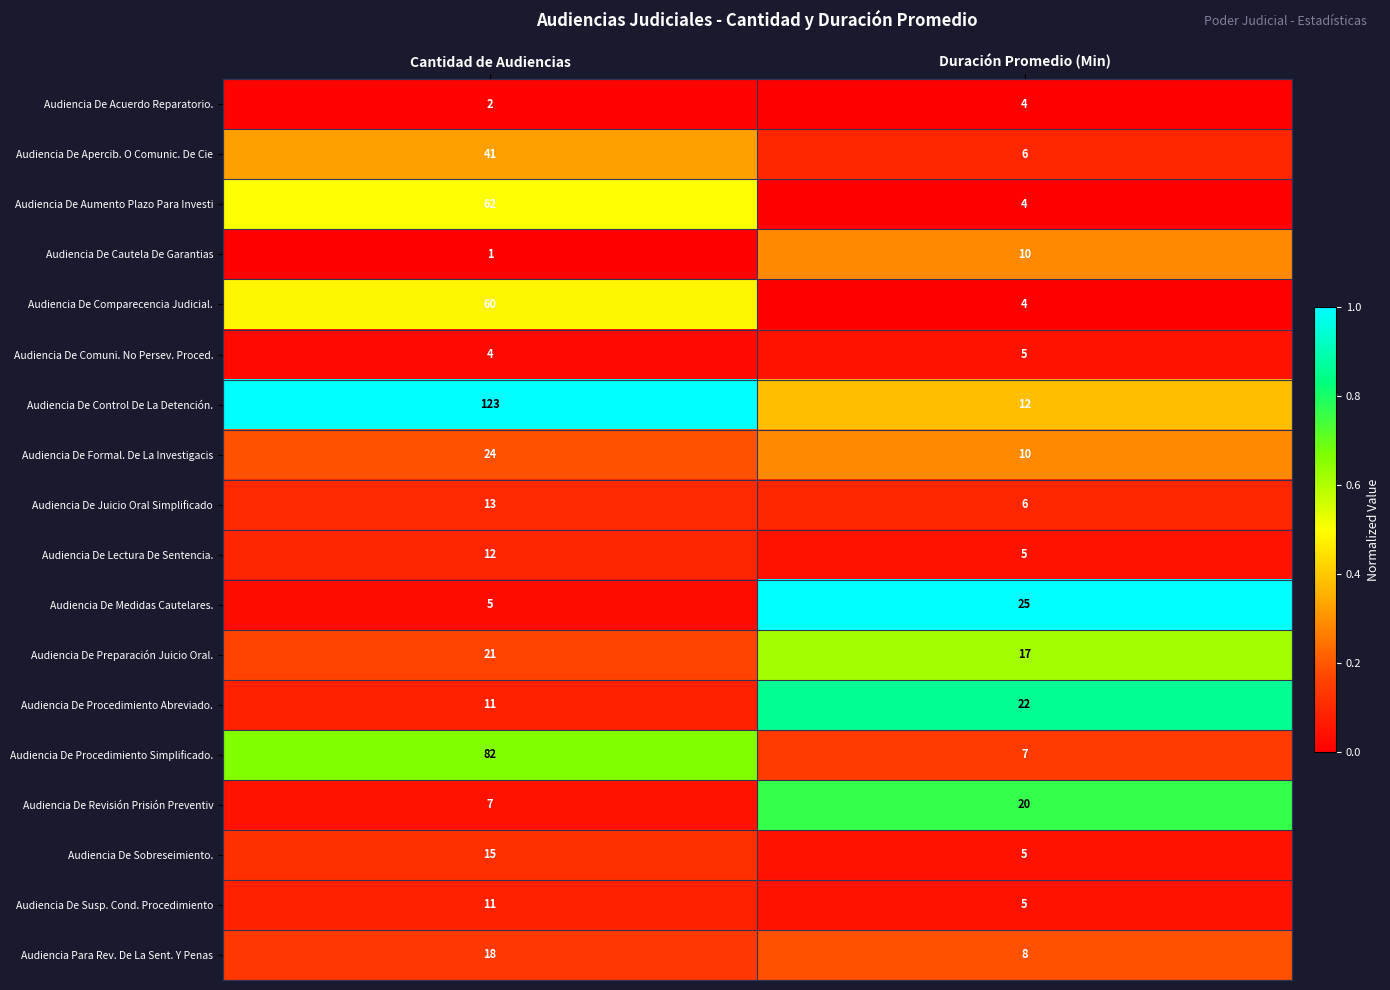

What is the difference between the highest and lowest values at Cantidad de Audiencias?

122